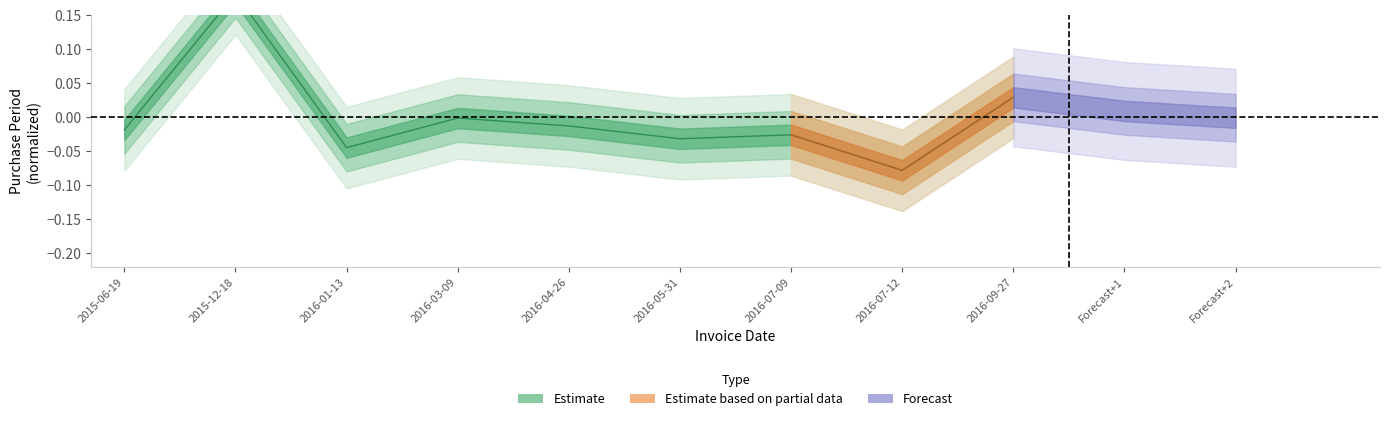

Which category has the highest value across all series?

2015-12-18